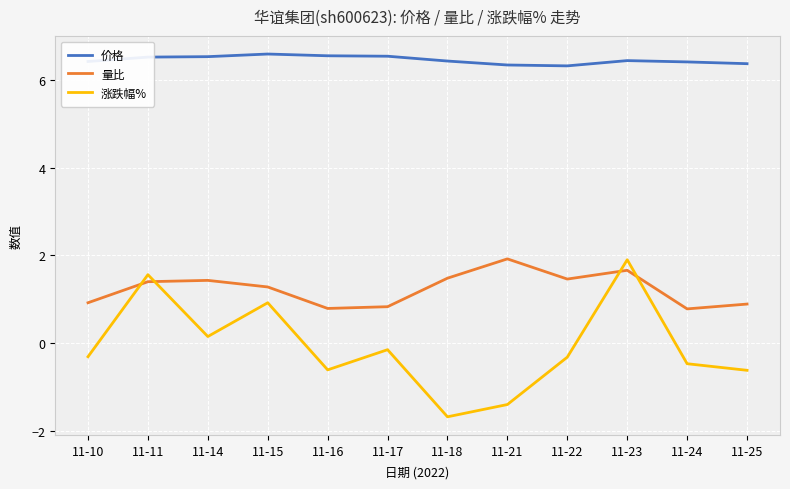

Rank the series at 11-16 from lowest to highest value.

涨跌幅%, 量比, 价格